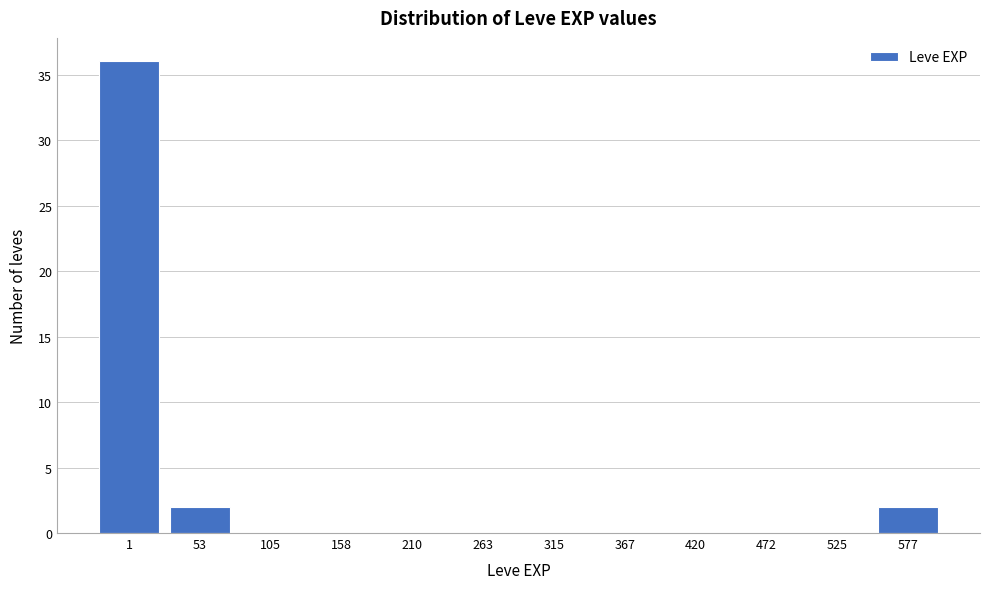

Reading left to right, what are all the values shown in this chart?

1=36	53=2	105=0	158=0	210=0	263=0	315=0	367=0	420=0	472=0	525=0	577=2